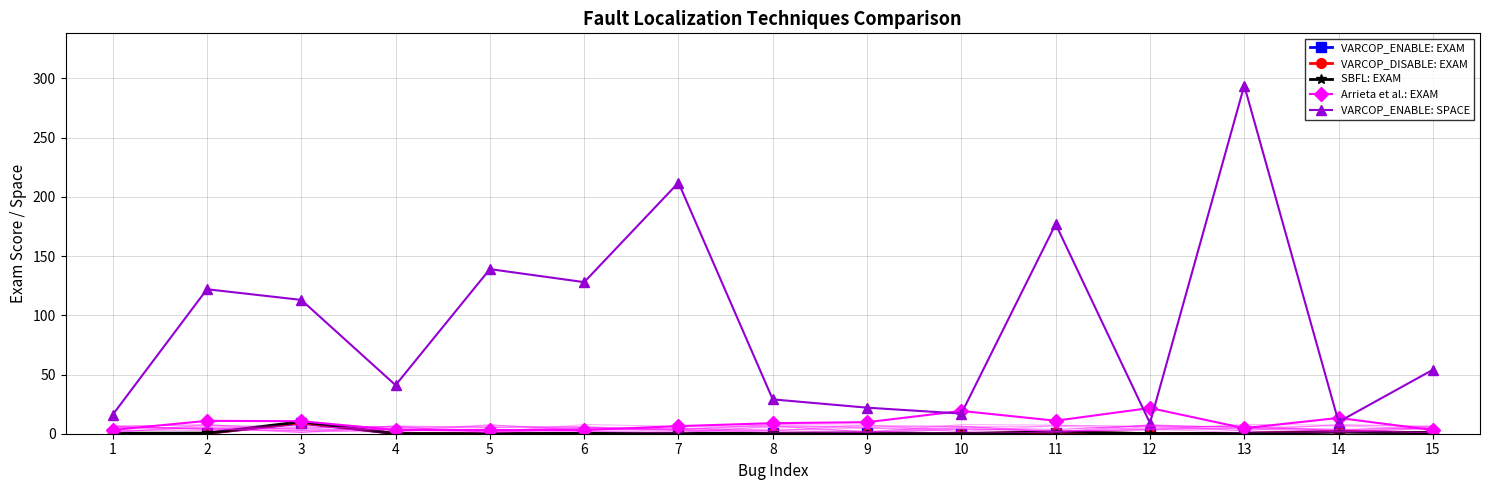

True or false: Arrieta et al.: EXAM and VARCOP_DISABLE: EXAM cross at least once.

False